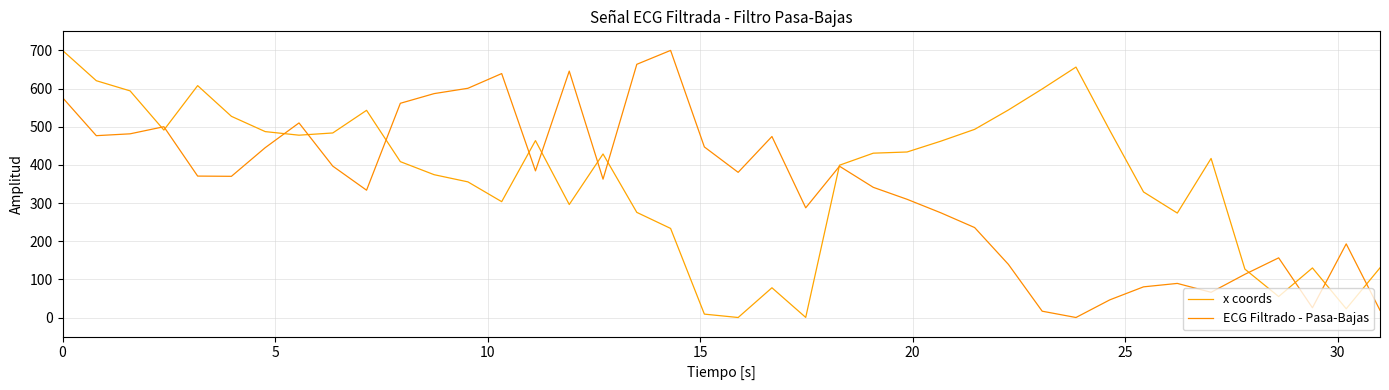

True or false: ECG Filtrado - Pasa-Bajas and x coords cross at least once.

True